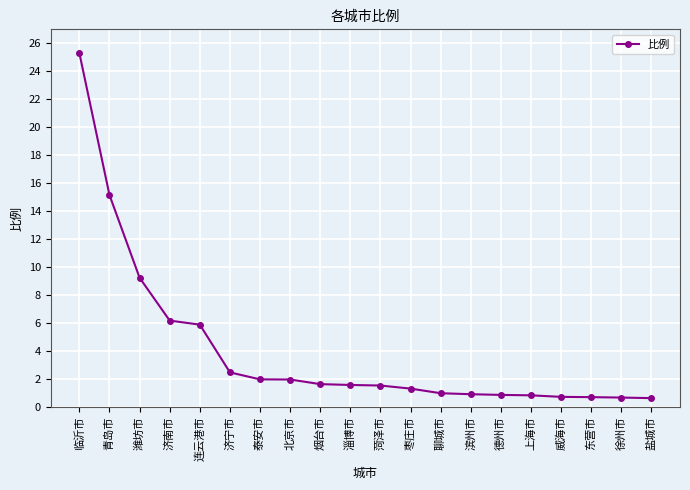

What is the greatest value displayed?

25.3